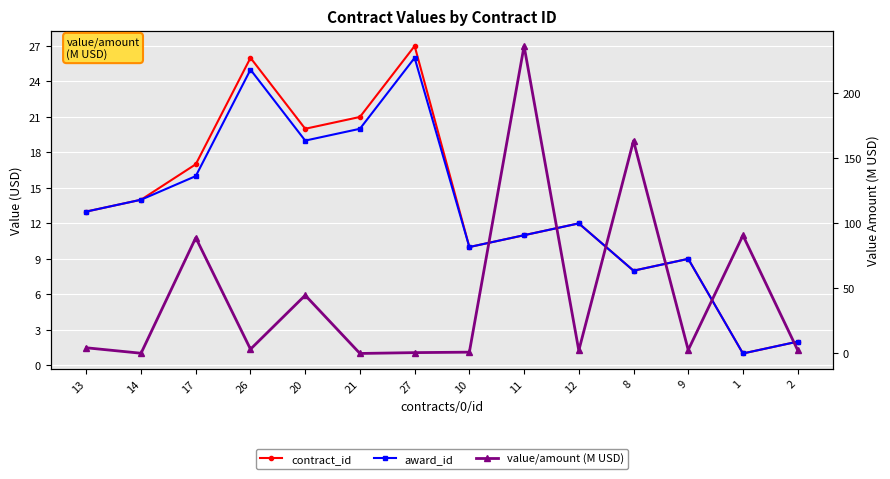

What are all the series names shown in the legend?

contract_id, award_id, value/amount (M USD)